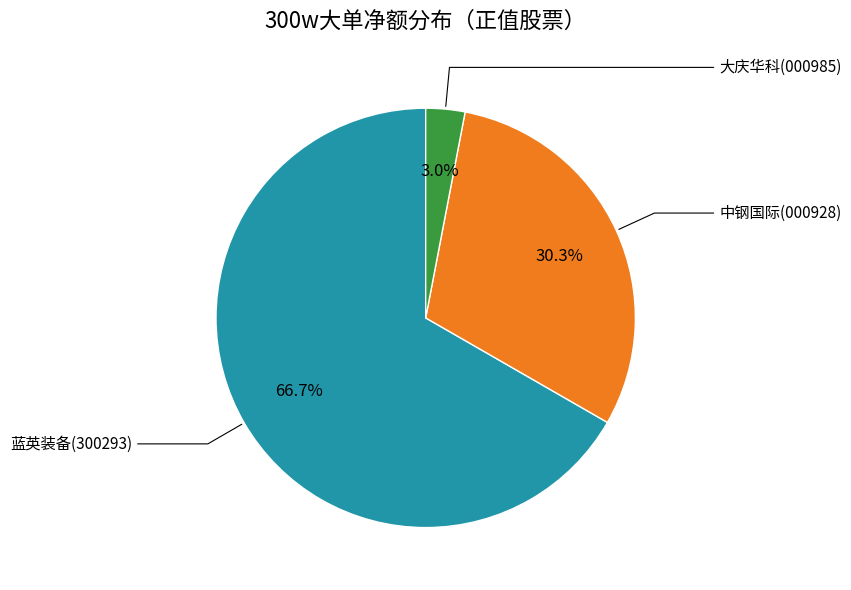

Is there a majority slice in this chart?

Yes